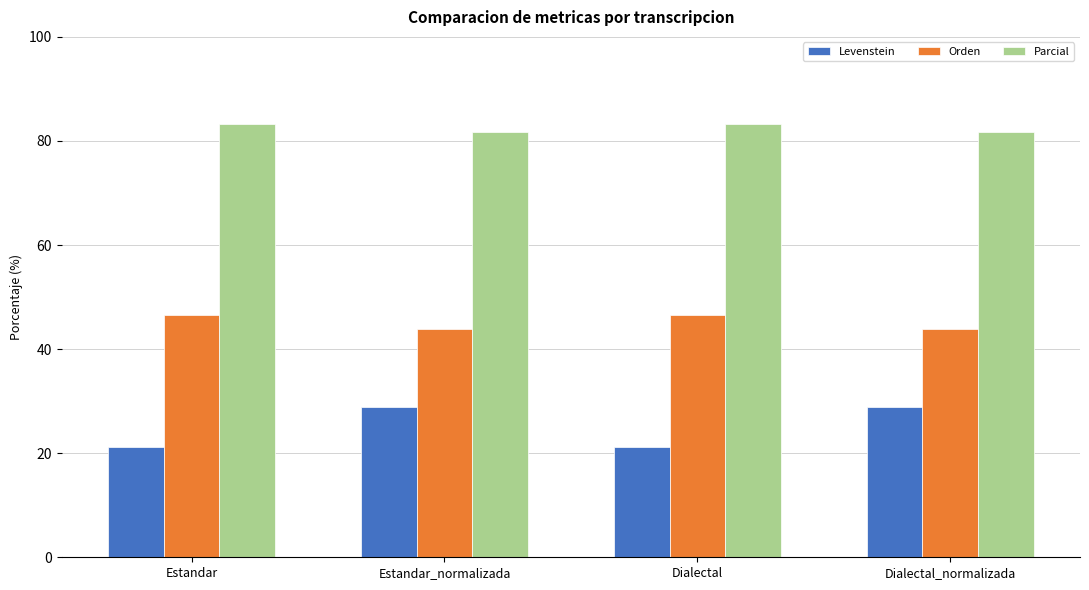

Read the Levenstein value at Dialectal.

21.3